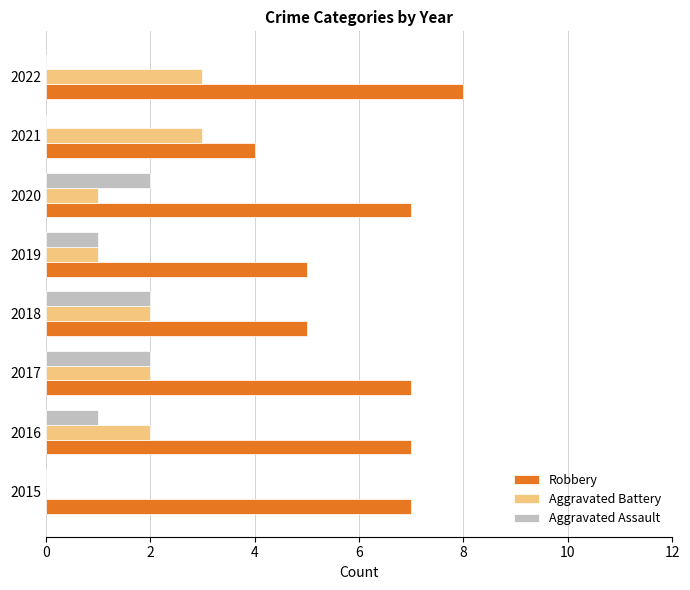

Which series has the largest total across all categories?

Robbery